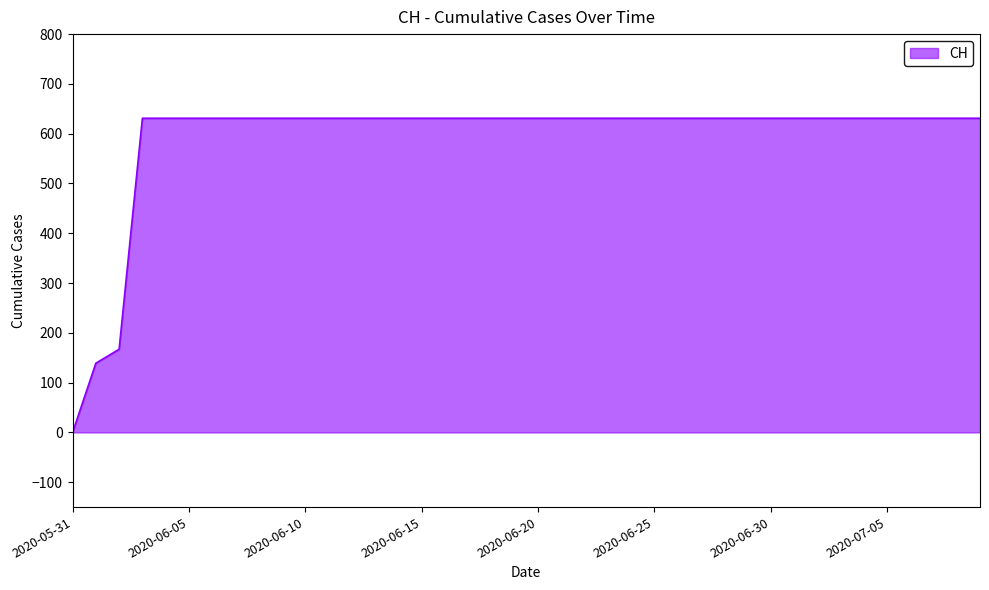

What is the maximum value shown in the chart?

631